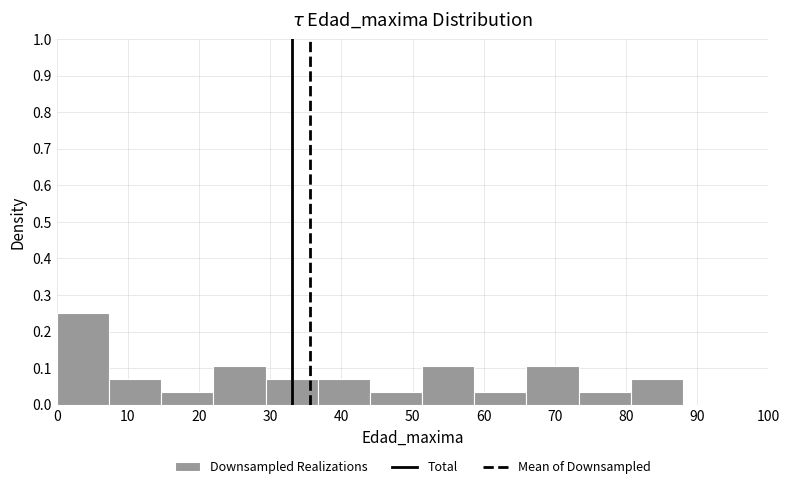

Reading left to right, list every bar in this chart as the range it spans on the x-axis followed by its height. Neither the bar edges nor the heights are printed on the chart, so give them approximately, as read against the axes.

0 to 7: 0.25
7 to 15: 0.07
15 to 22: 0.04
22 to 29: 0.11
29 to 37: 0.07
37 to 44: 0.07
44 to 51: 0.04
51 to 59: 0.11
59 to 66: 0.04
66 to 73: 0.11
73 to 81: 0.04
81 to 88: 0.07